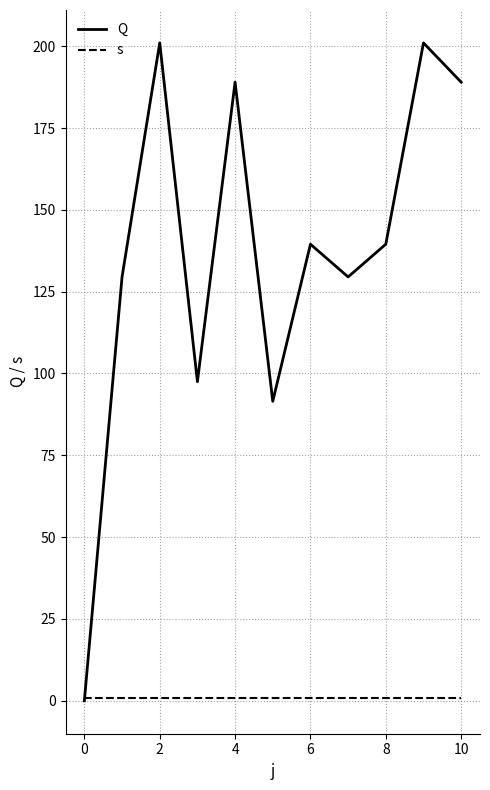

List the series in order of their peak value, highest first.

Q, s